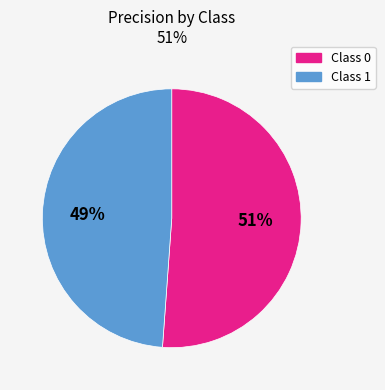

To the nearest percent, what is the average slice percentage?

50%